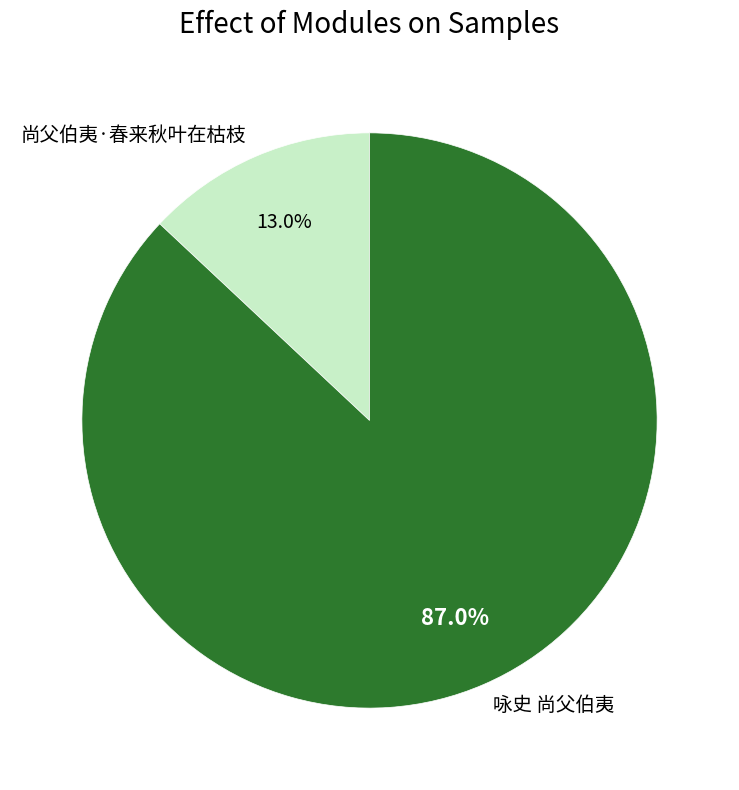

How much of the chart is everything except 咏史 尚父伯夷?

13.0%